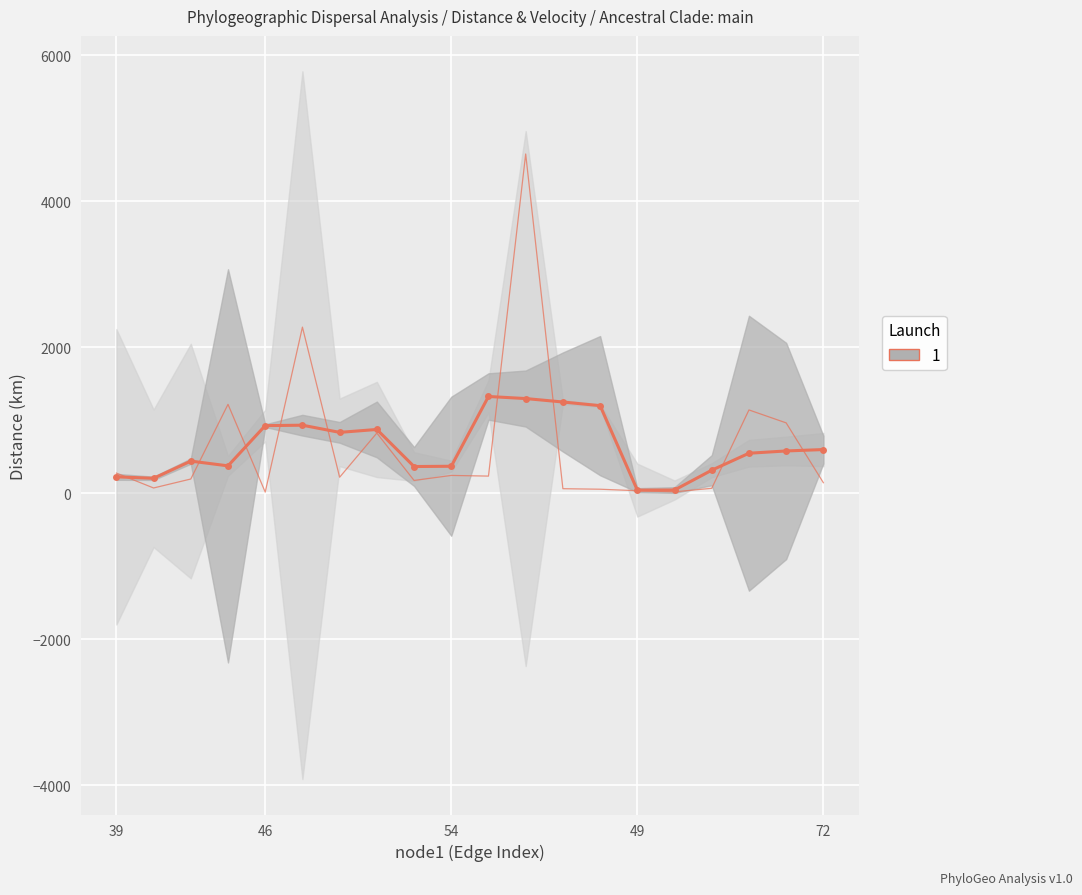

How many lines are shown in the chart?

1